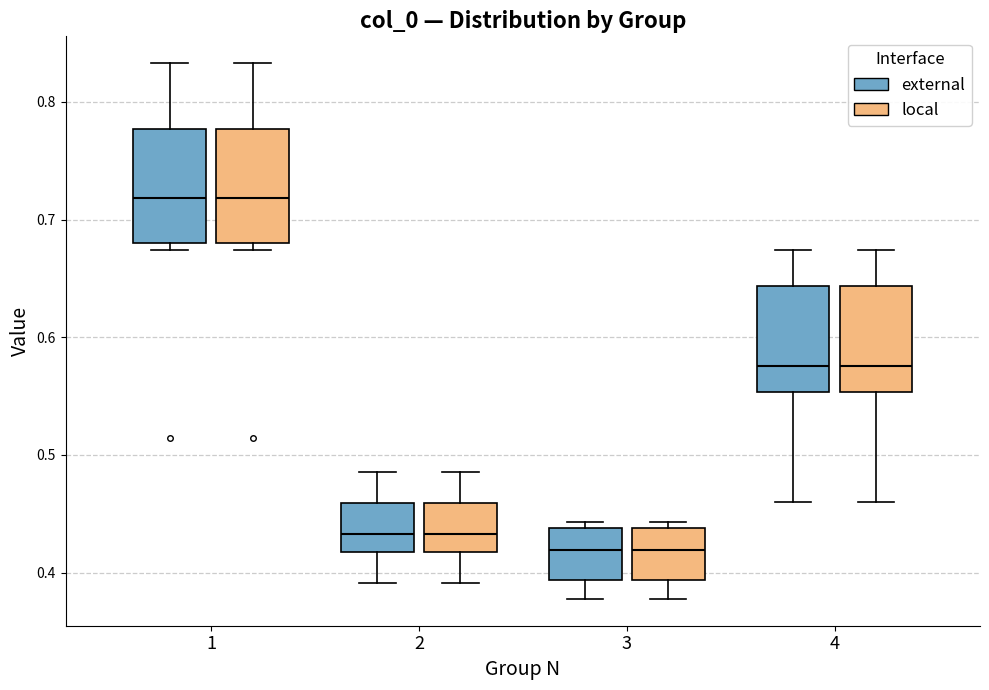

Reading left to right, transcribe this box plot: for each box, give where its median line is, the range the box spans, and where its two whiskers end, as read against the y-axis. The values are not printed on the chart, so give them approximately, as read against the axis.

1 (external): median 0.72, box 0.68 to 0.78, whiskers 0.67 to 0.83
1 (local): median 0.72, box 0.68 to 0.78, whiskers 0.67 to 0.83
2 (external): median 0.43, box 0.42 to 0.46, whiskers 0.39 to 0.49
2 (local): median 0.43, box 0.42 to 0.46, whiskers 0.39 to 0.49
3 (external): median 0.42, box 0.39 to 0.44, whiskers 0.38 to 0.44 (just above the box's upper edge)
3 (local): median 0.42, box 0.39 to 0.44, whiskers 0.38 to 0.44 (just above the box's upper edge)
4 (external): median 0.58, box 0.55 to 0.64, whiskers 0.46 to 0.67
4 (local): median 0.58, box 0.55 to 0.64, whiskers 0.46 to 0.67